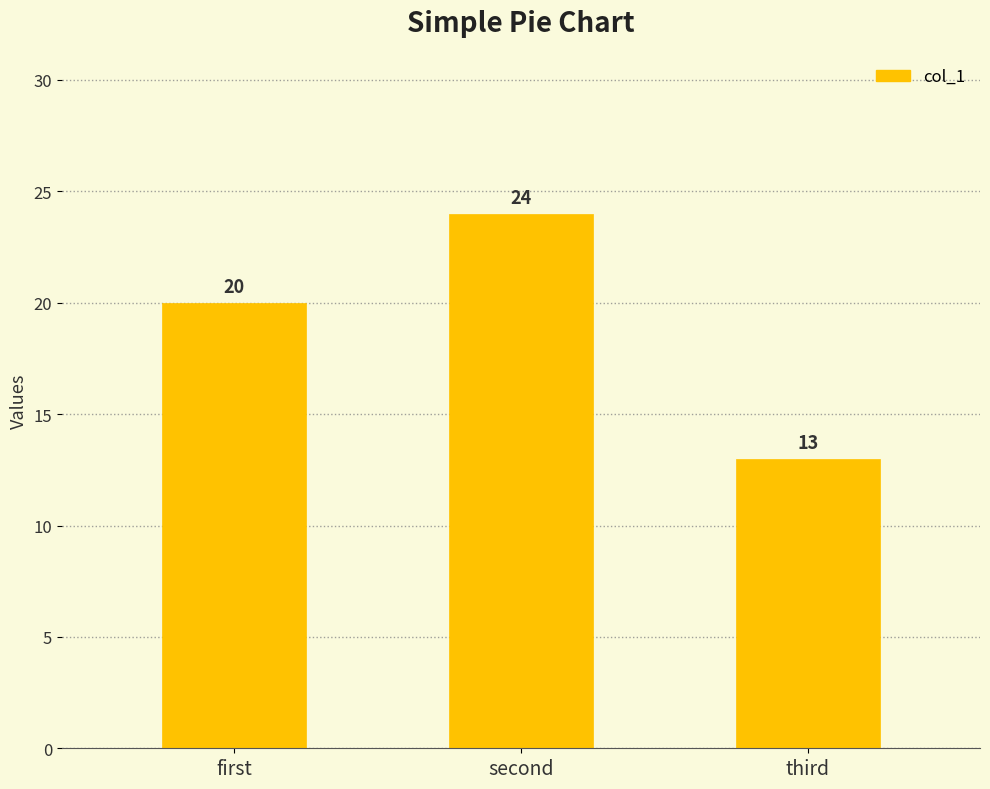

What is the difference between the maximum and minimum values?

11